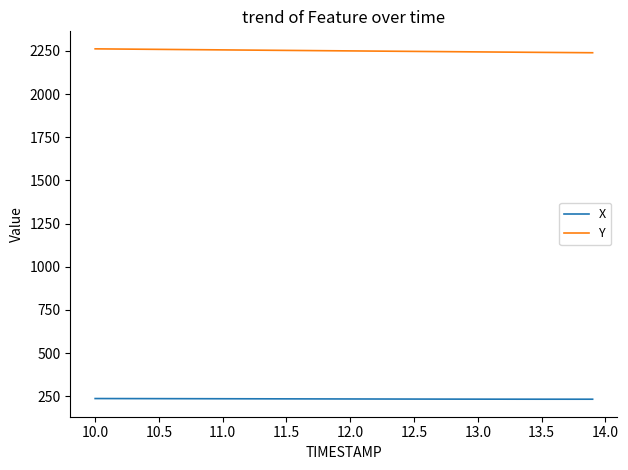

Which series has the largest range (max minus min)?

Y